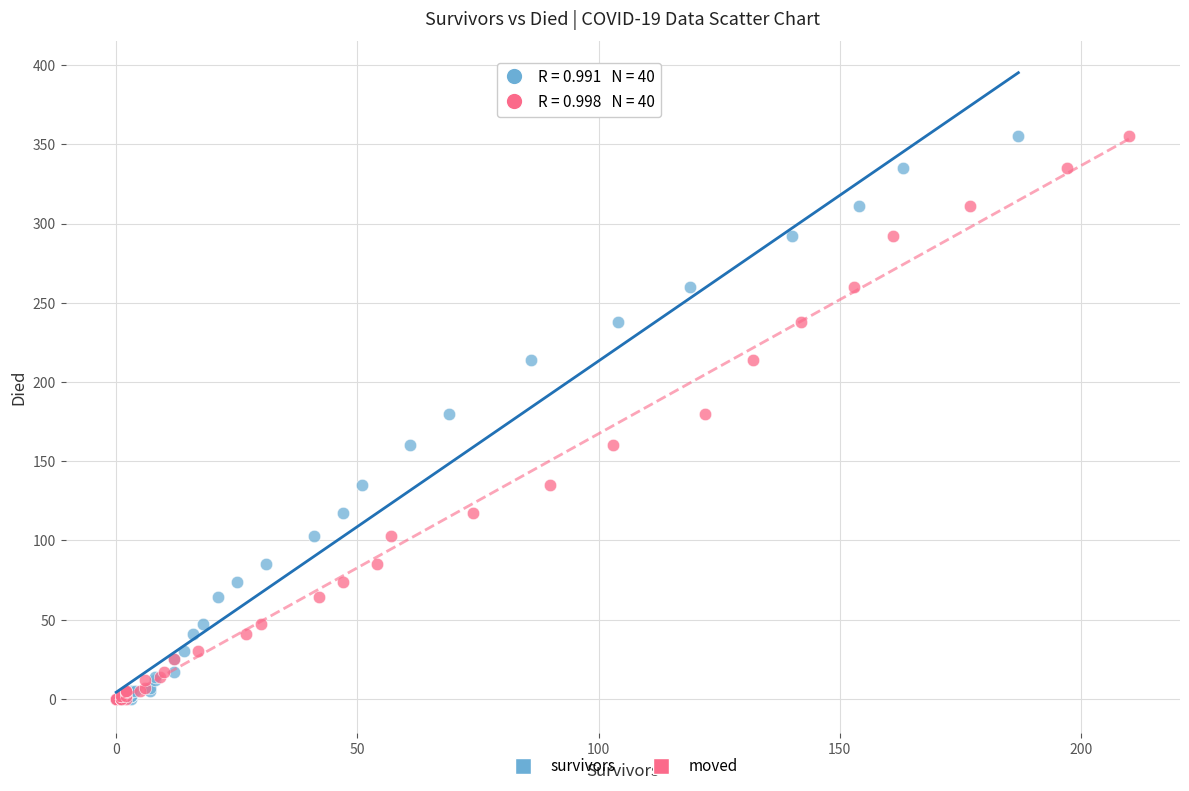

What are all the series names shown in the legend?

survivors, moved